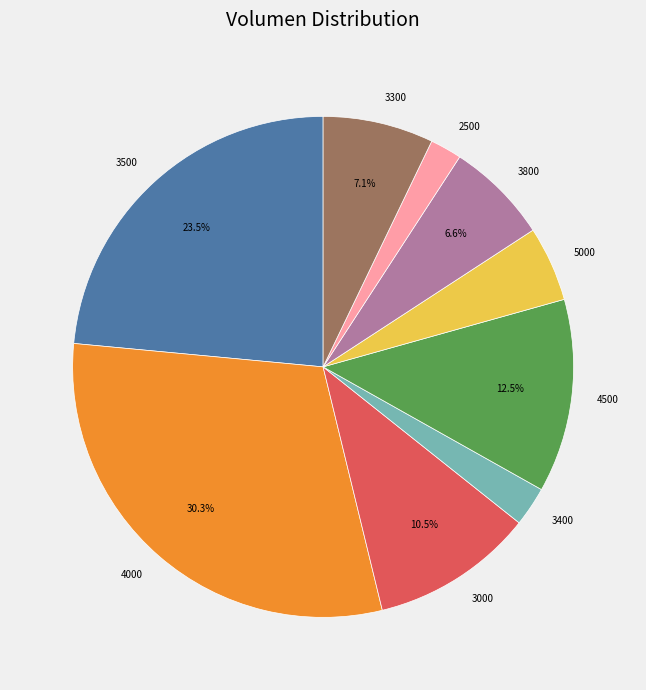

To the nearest percent, what is the difference between the largest and smallest slice percentages?

28%